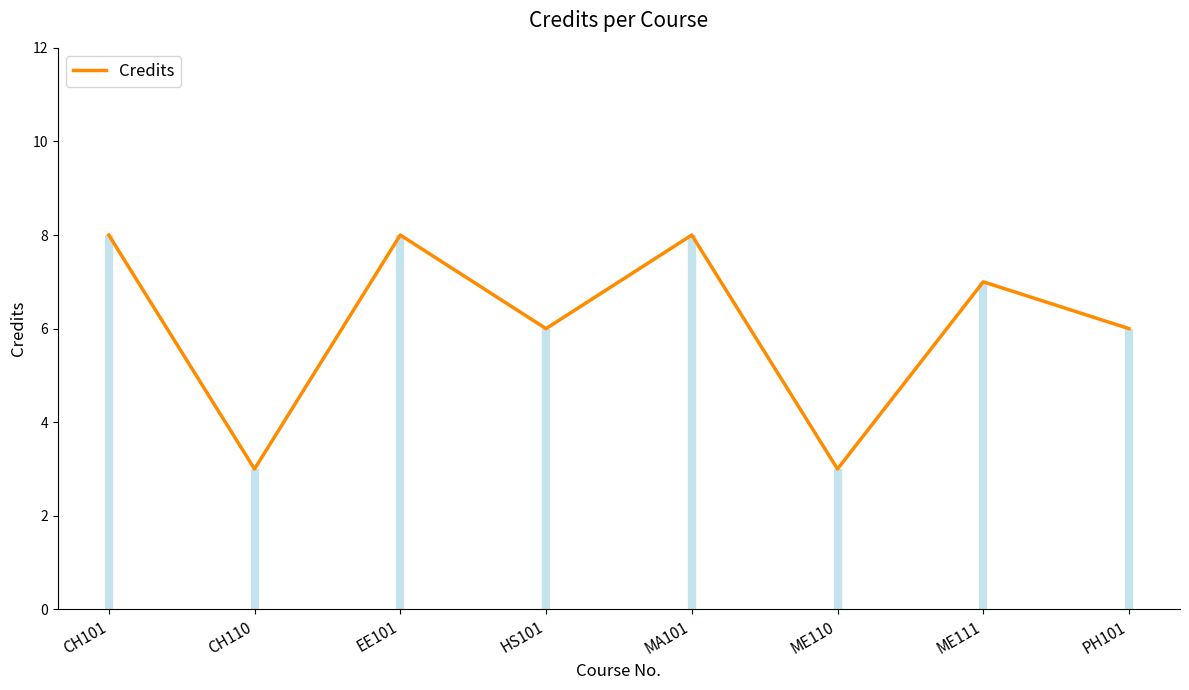

Read the value at CH101.

8